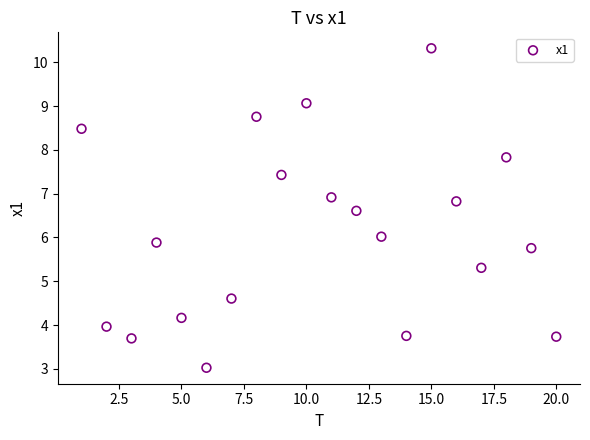

What is the range of X values (max minus min)?

19.0